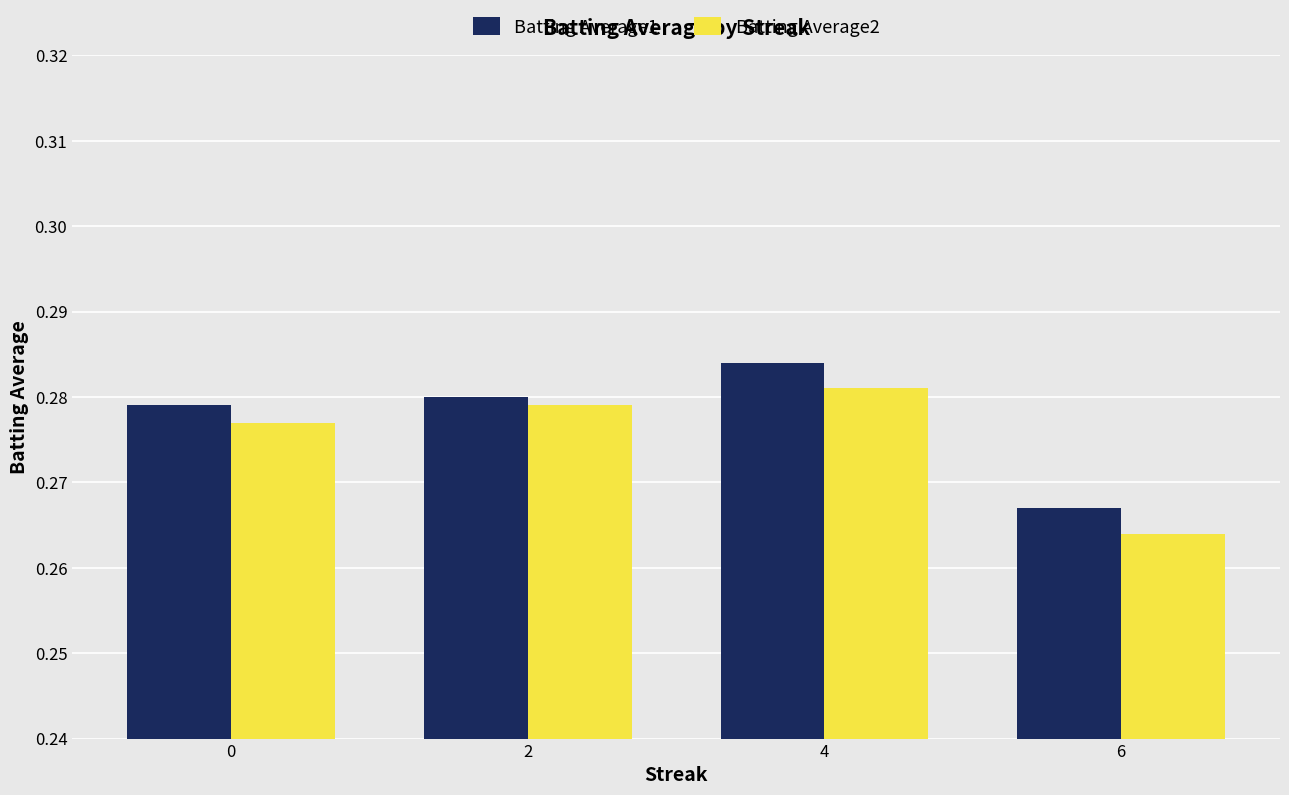

At which category is the sum across all series the highest?

4